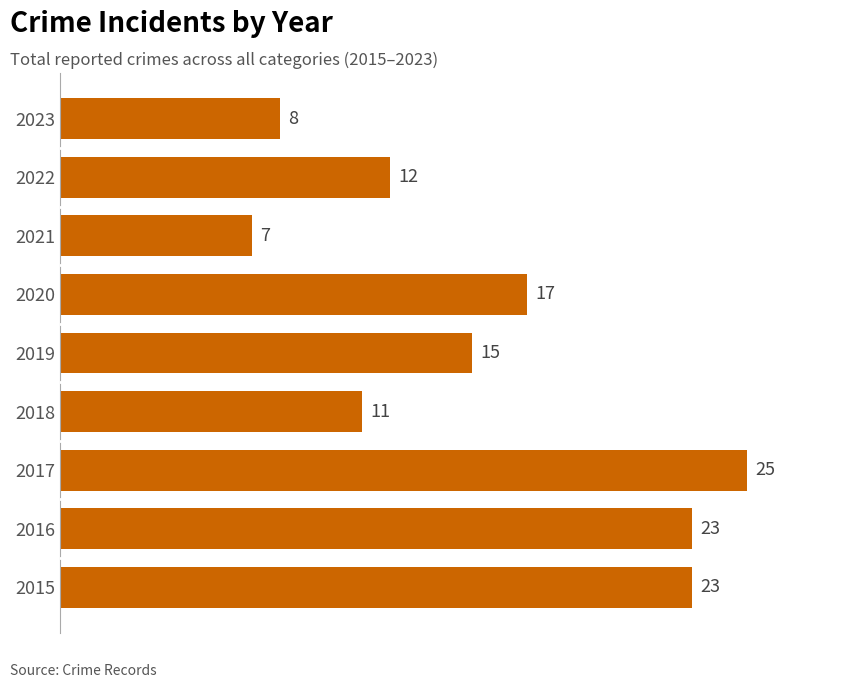

What is the sum of all values?

141